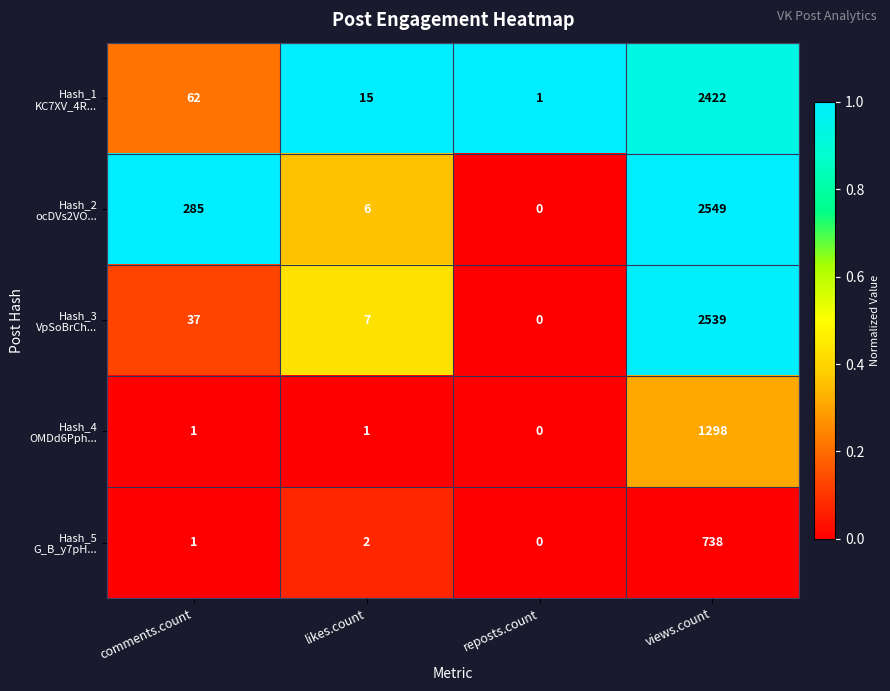

What is the spread (max minus min) of values at views.count?

1811